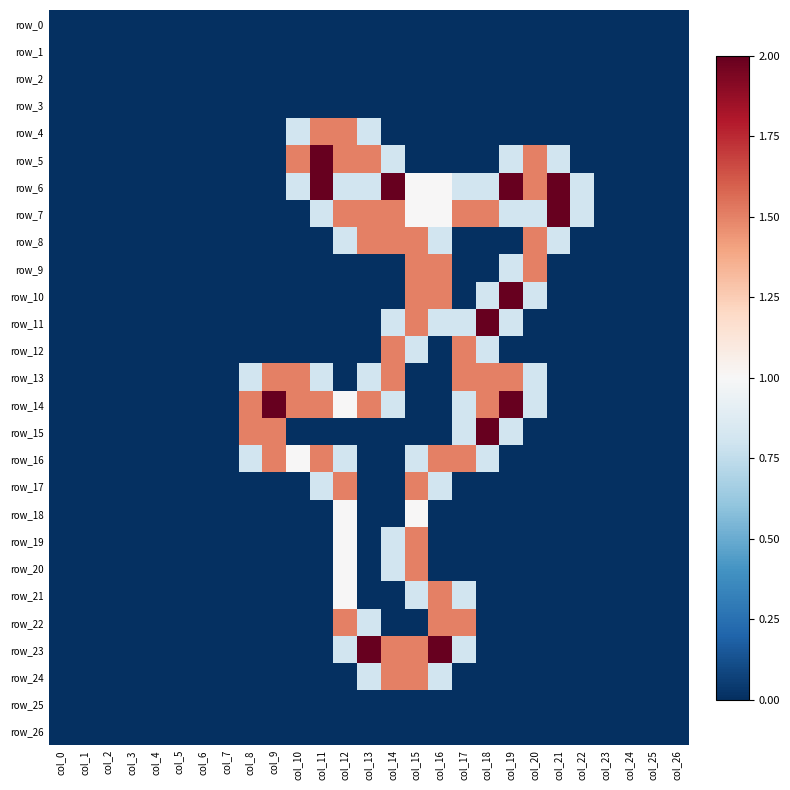

At which category is the sum across all series the highest?

col_15